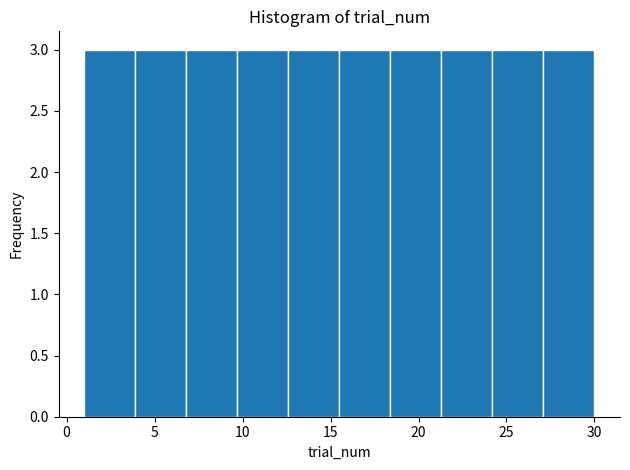

Reading left to right, list every bar in this chart as the range it spans on the x-axis followed by its height. Neither the bar edges nor the heights are printed on the chart, so give them approximately, as read against the axes.

1.0 to 3.9: 3
3.9 to 6.8: 3
6.8 to 9.7: 3
9.7 to 12.6: 3
12.6 to 15.5: 3
15.5 to 18.4: 3
18.4 to 21.3: 3
21.3 to 24.2: 3
24.2 to 27.1: 3
27.1 to 30.0: 3